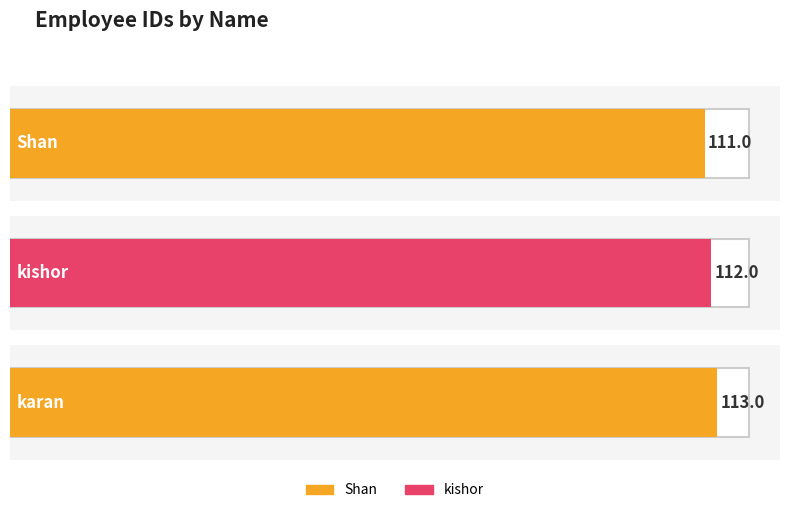

Approximately how many times larger is the value at kishor compared to karan?

1.0